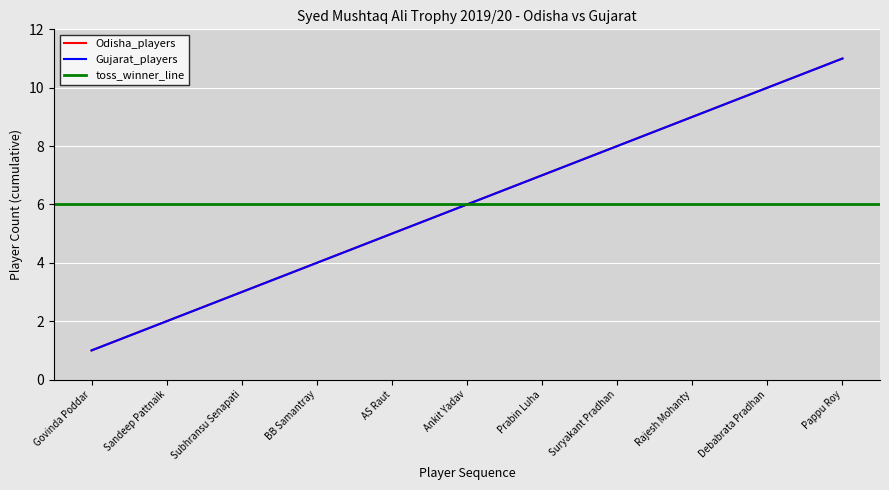

What is the minimum value shown in the chart?

1